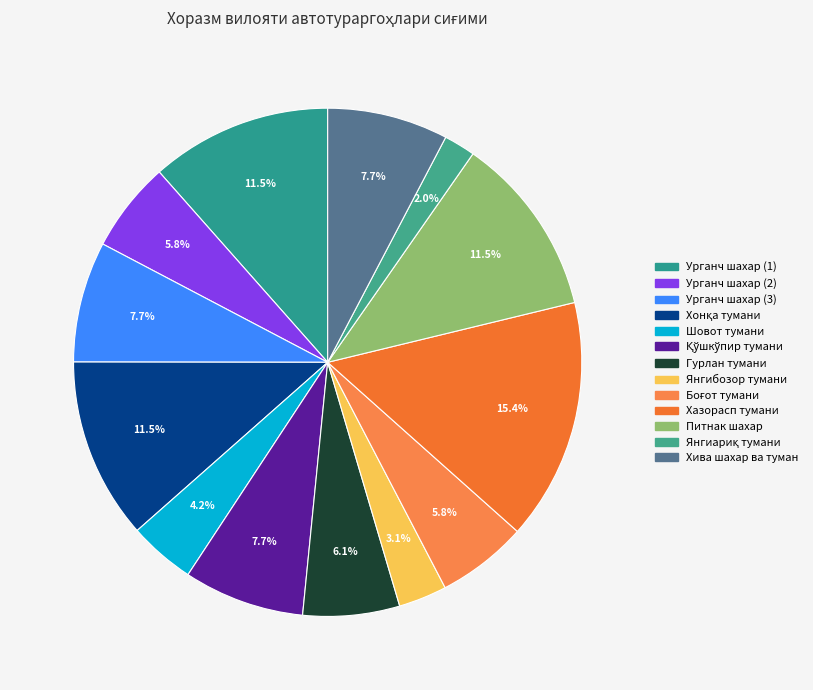

Count the number of slices in the pie.

13